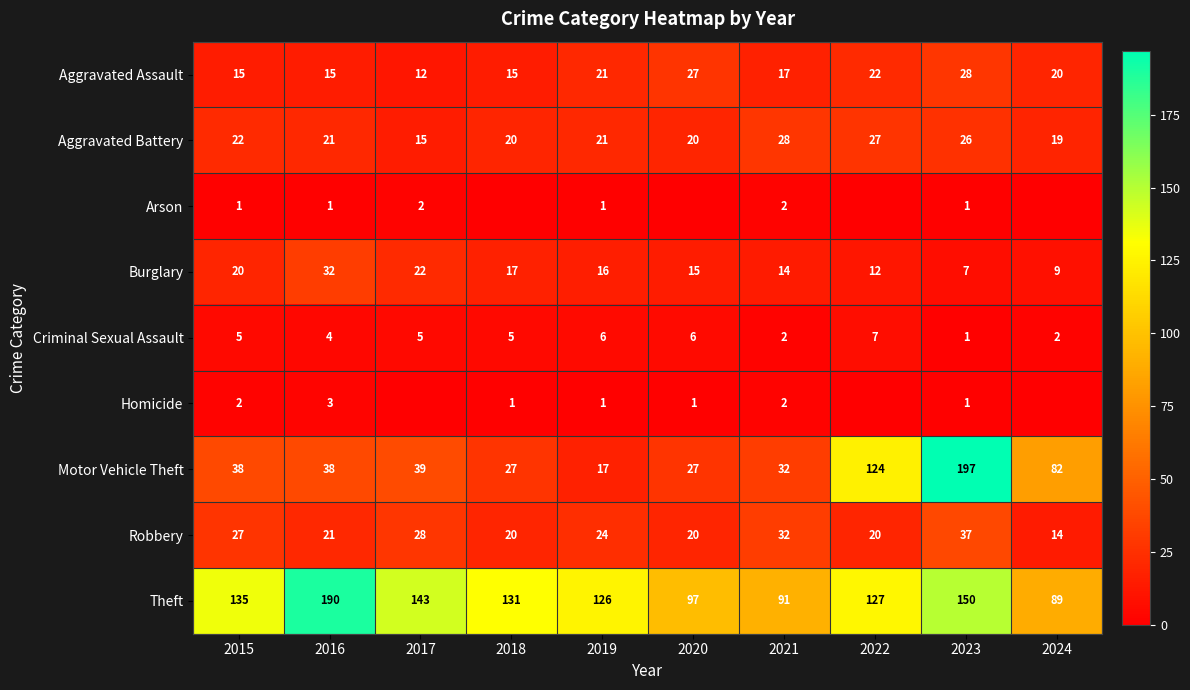

What is the difference between the maximum and minimum values in the Burglary series?

25